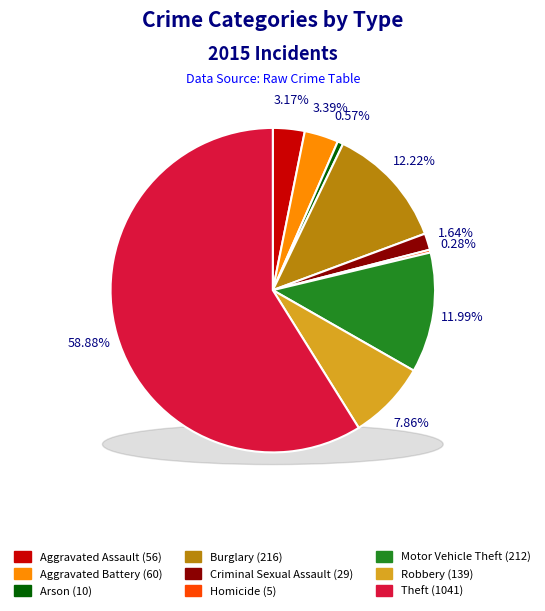

True or false: Burglary accounts for 12% of the total.

True